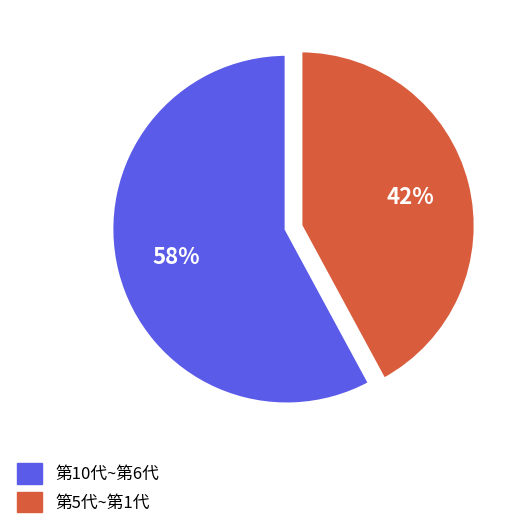

Is there any slice that represents more than half of the pie?

Yes